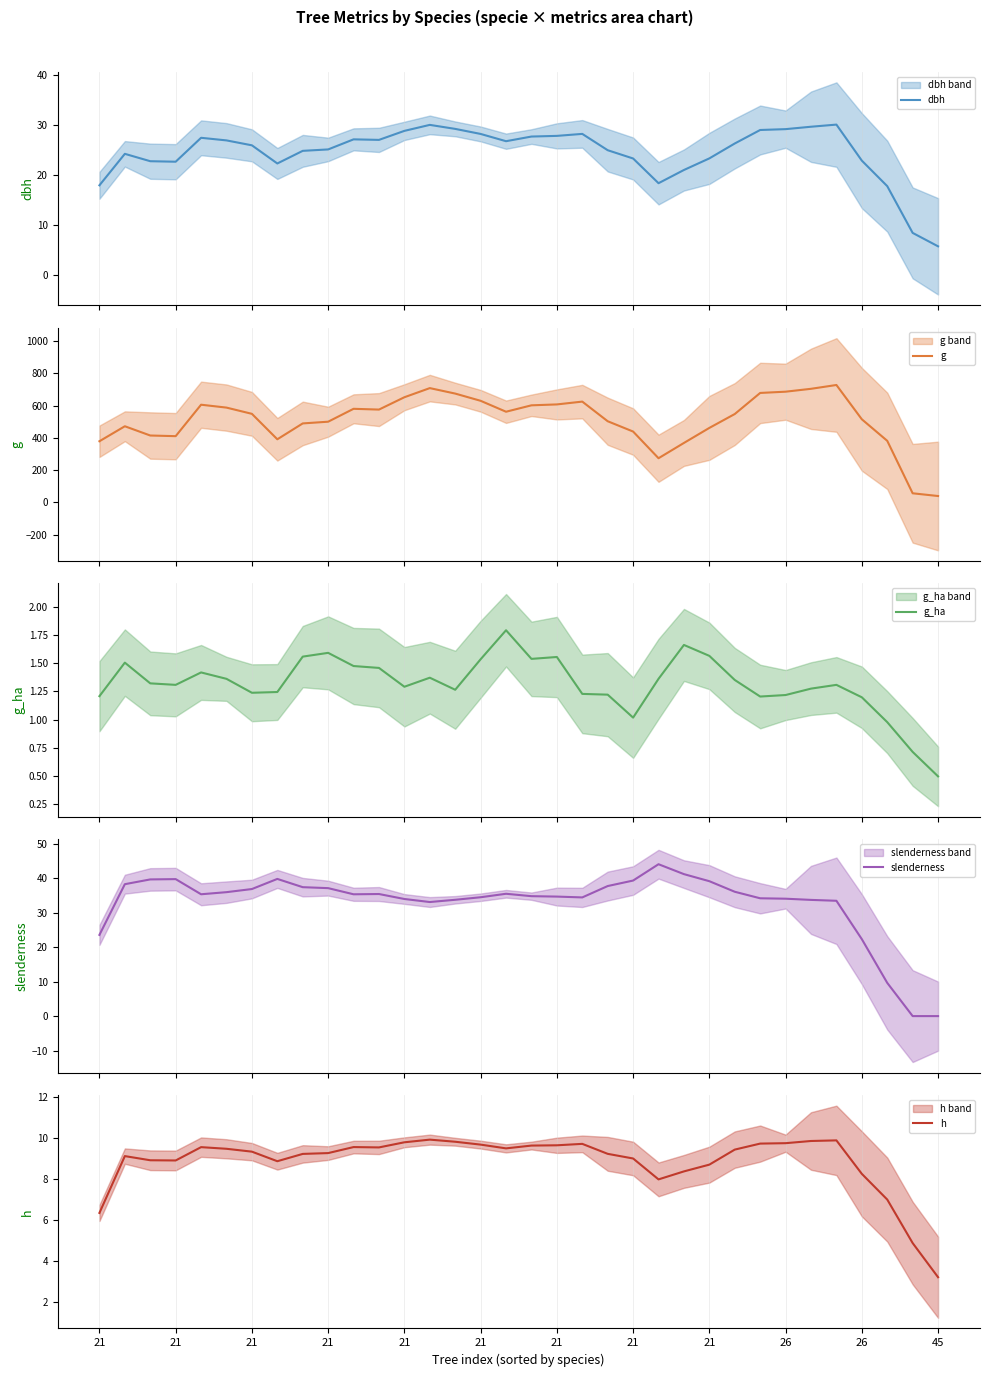

At which category does the chart reach its minimum across all series?

32